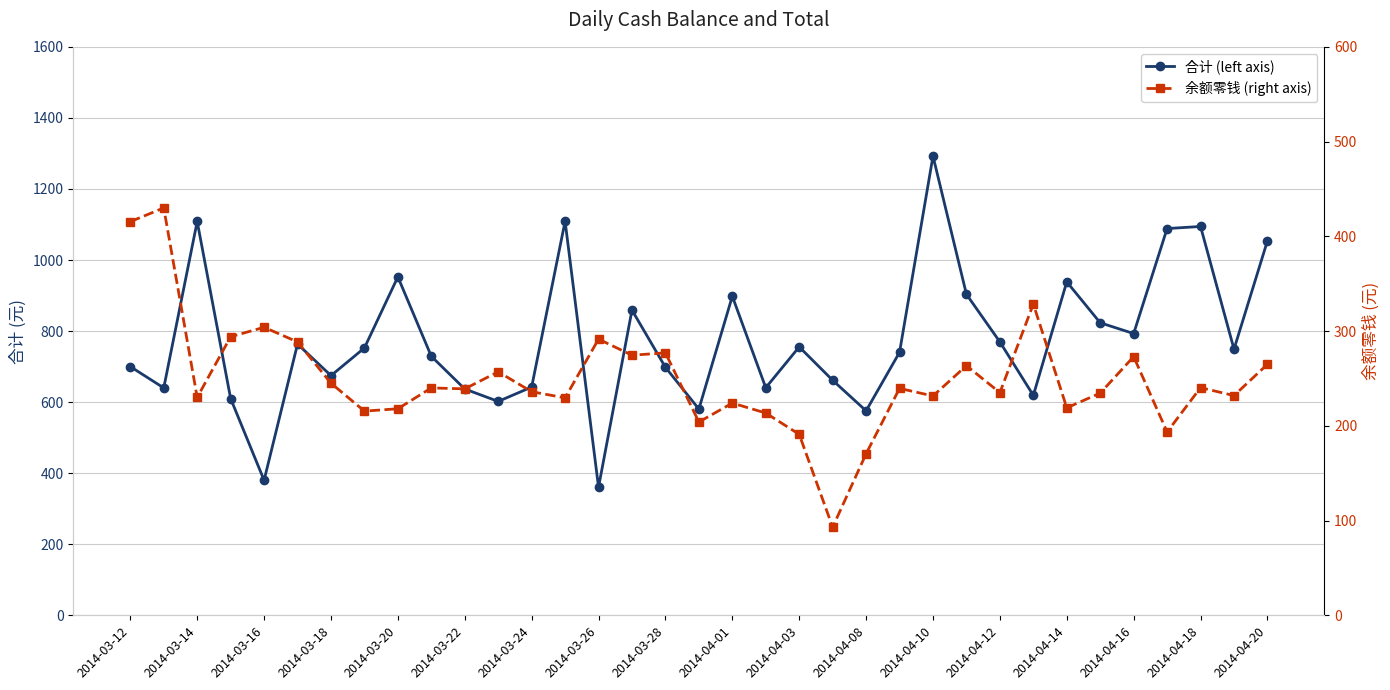

How many categories are shown in the chart?

35